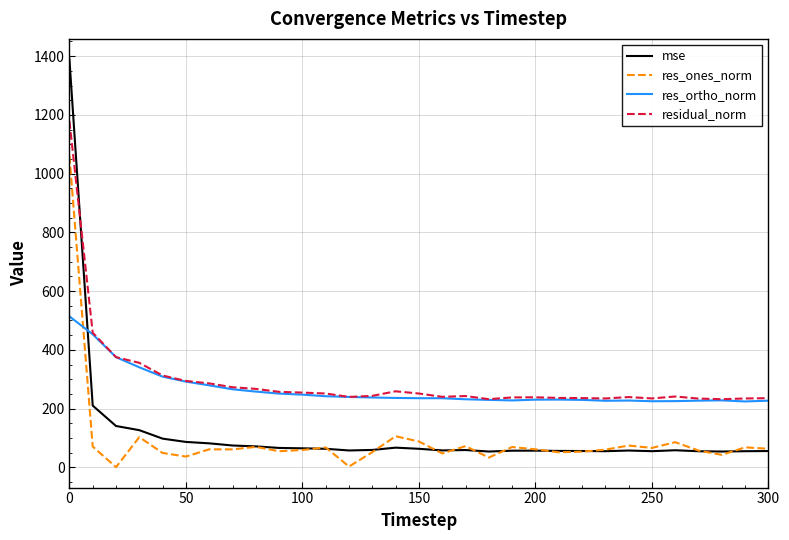

What is the difference between the maximum and minimum values in the mse series?

1335.5